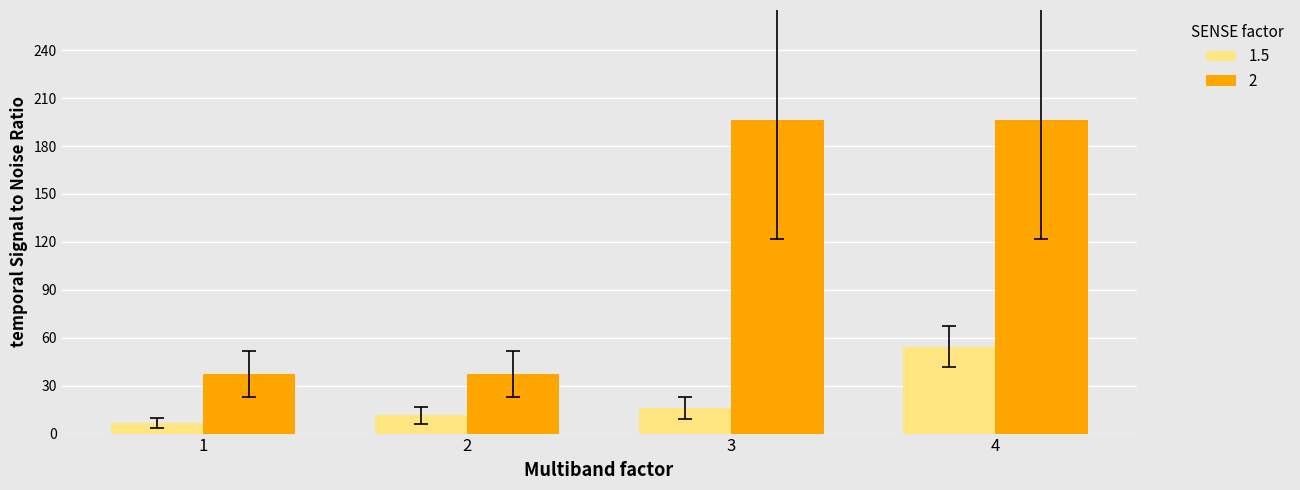

Which series has the largest range (max minus min)?

2